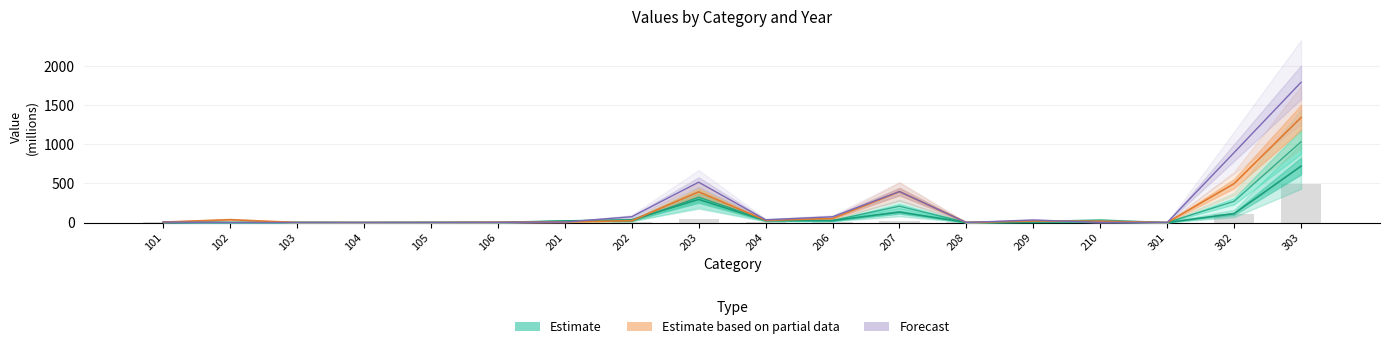

List the labels in order of 2019 value, smallest first.

103, 105, 104, 102, 208, 301, 210, 106, 101, 201, 209, 204, 206, 202, 207, 203, 302, 303